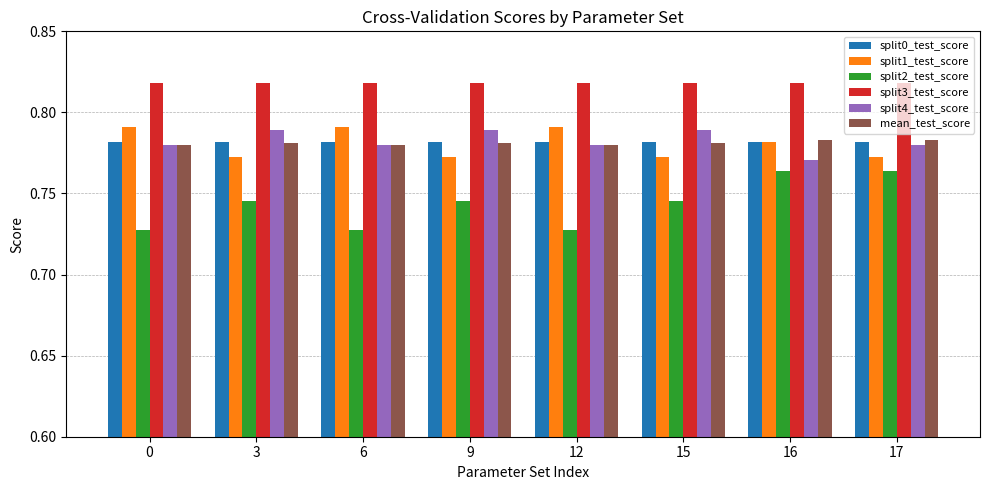

Is it true that split0_test_score equals 1.1 at 17?

False